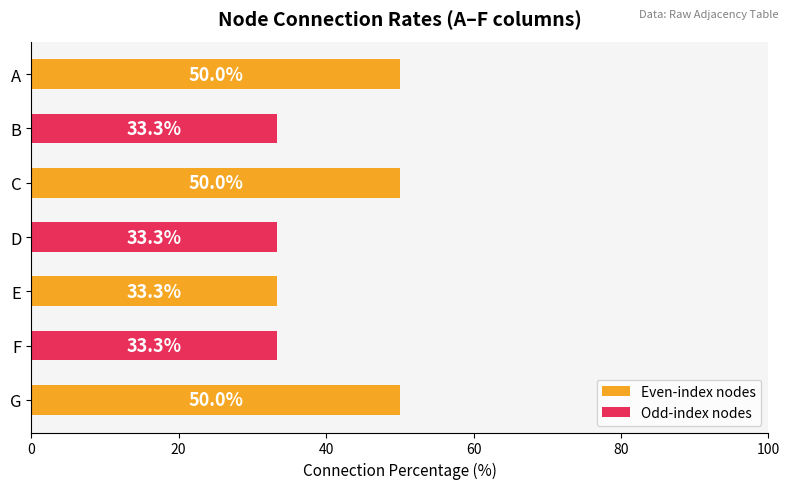

The value at G is 89.2. True or false?

False